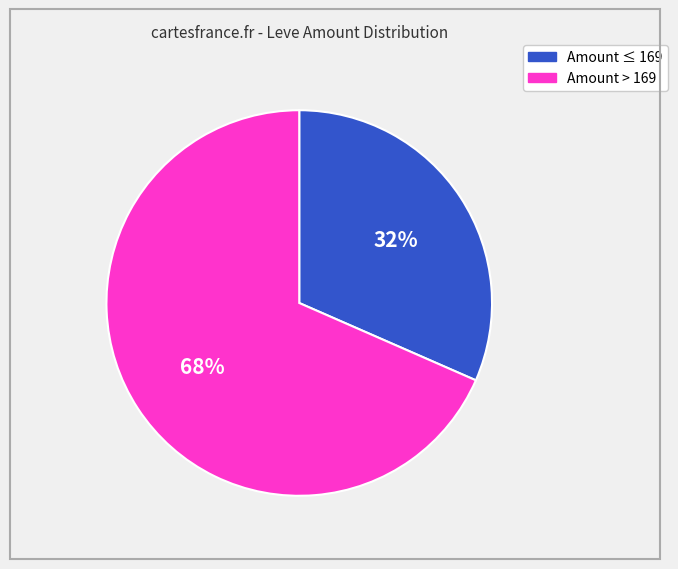

To the nearest percent, what is the average slice percentage?

50%